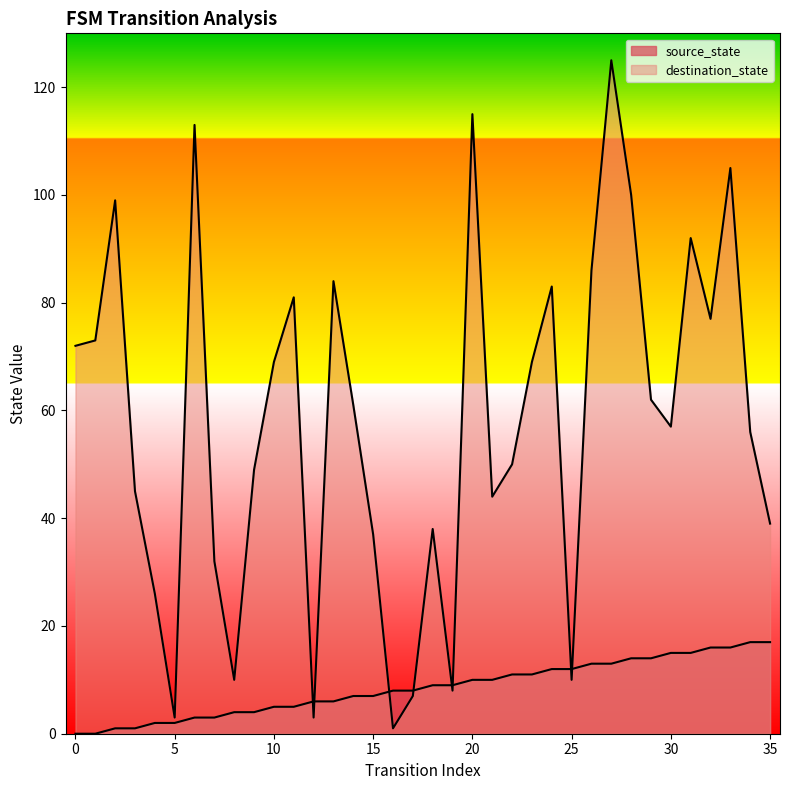

Which series has the largest range (max minus min)?

destination_state